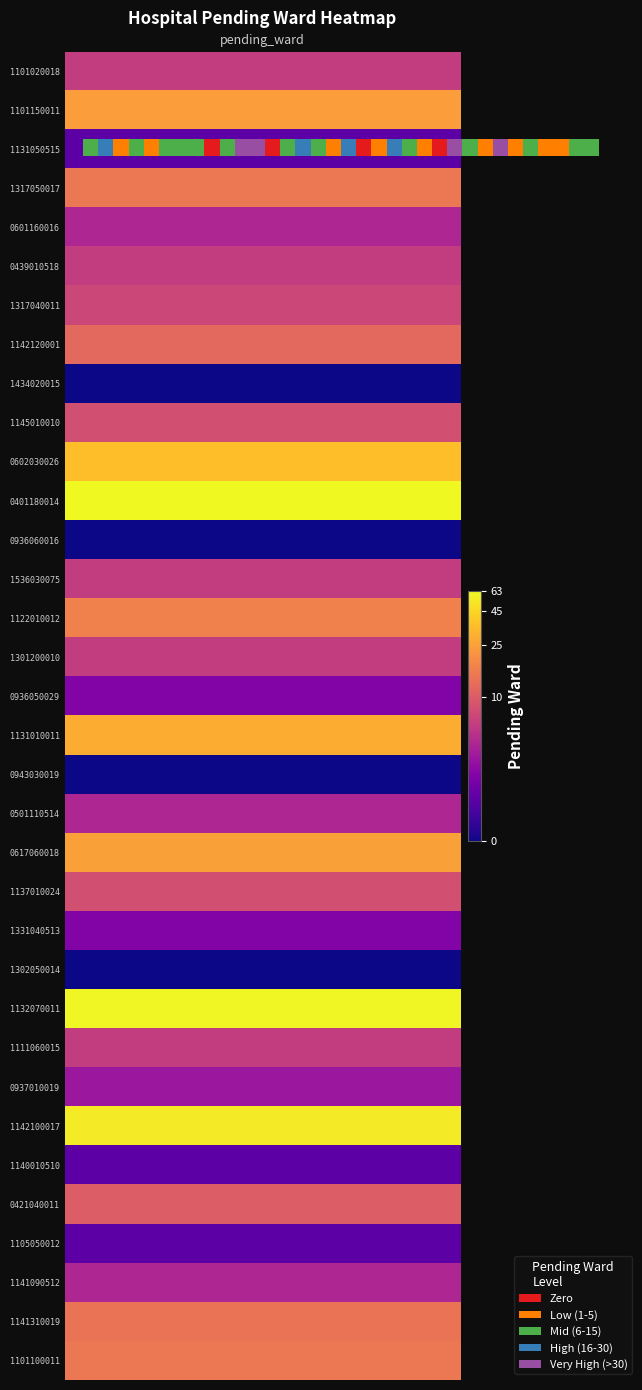

Which category has the lowest value across all series?

8